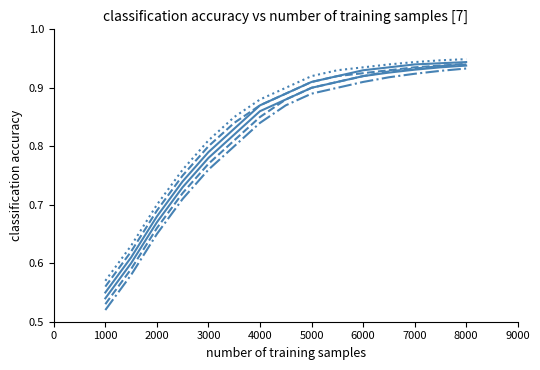

True or false: OMEW 100F has a value of 0.3 at 3000.

False